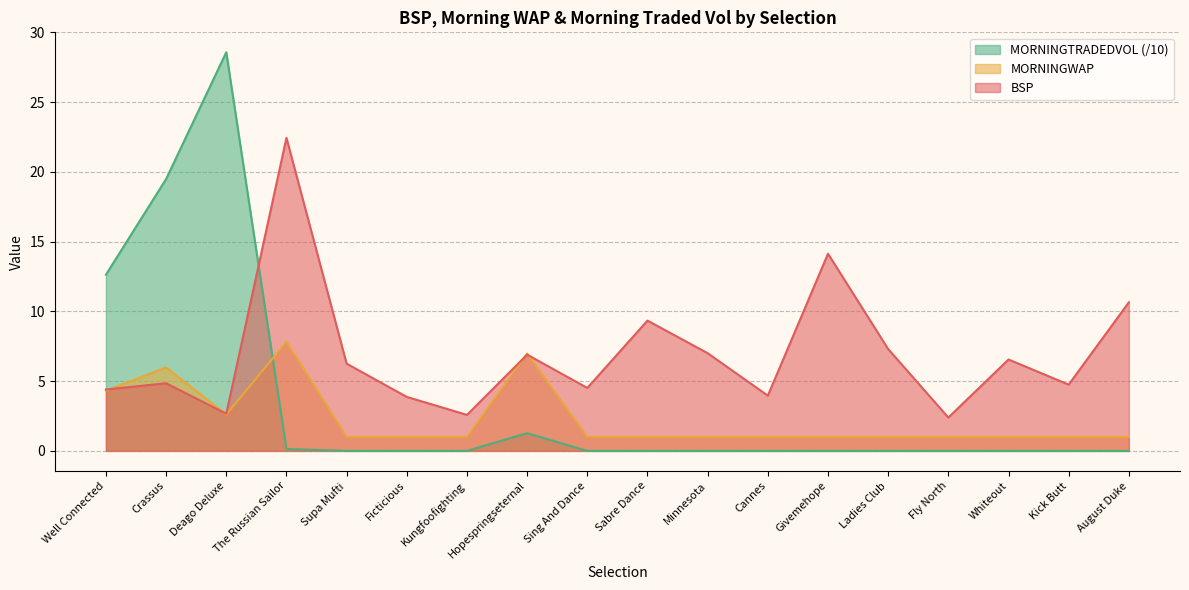

Which series ends up on top after the final intersection of MORNINGWAP and BSP?

BSP